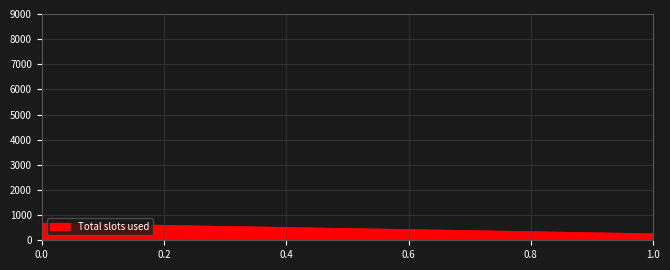

How many values are below 678?

1